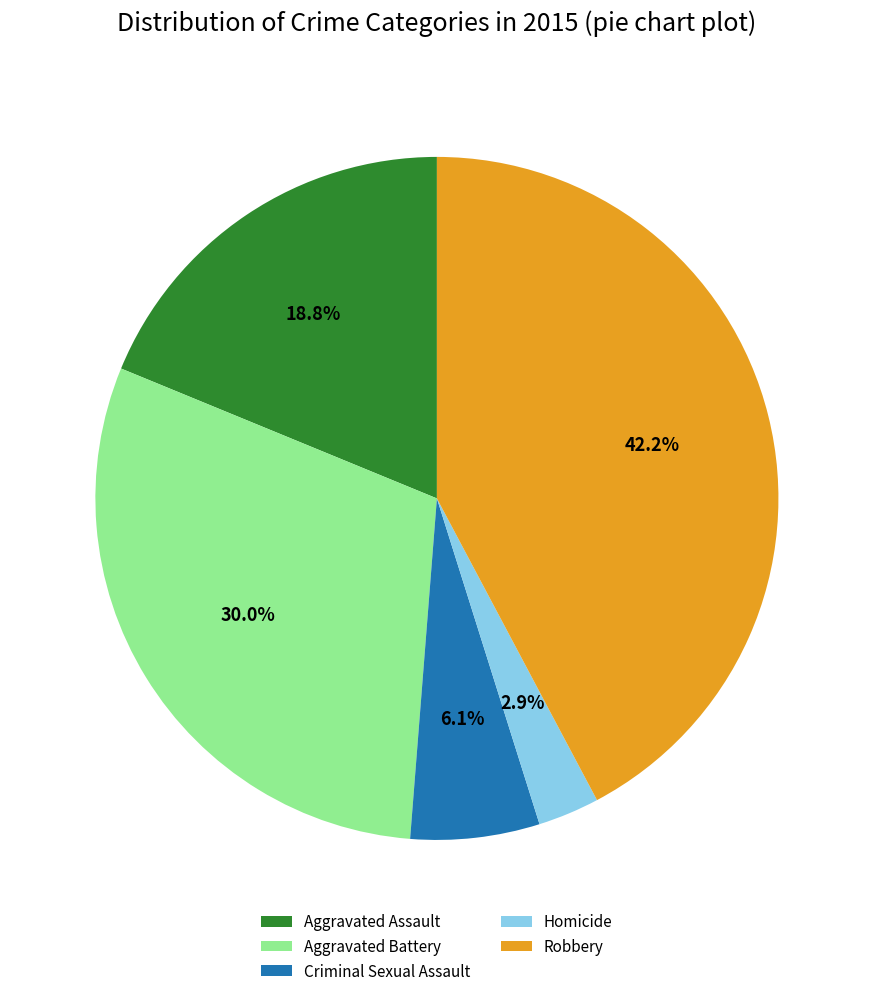

How many segments does this pie chart have?

5